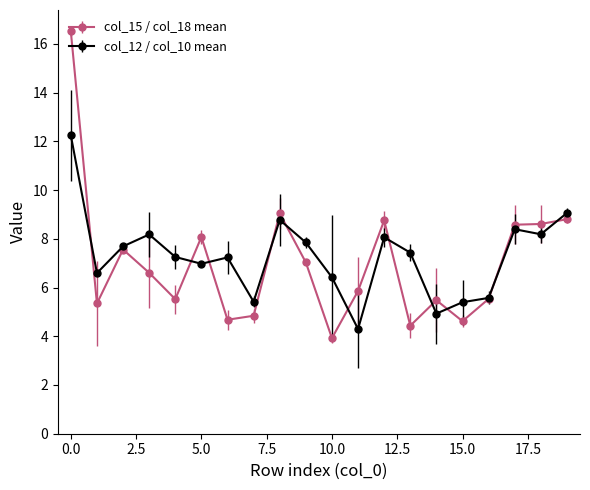

Which series has the largest total across all categories?

col_12 / col_10 mean